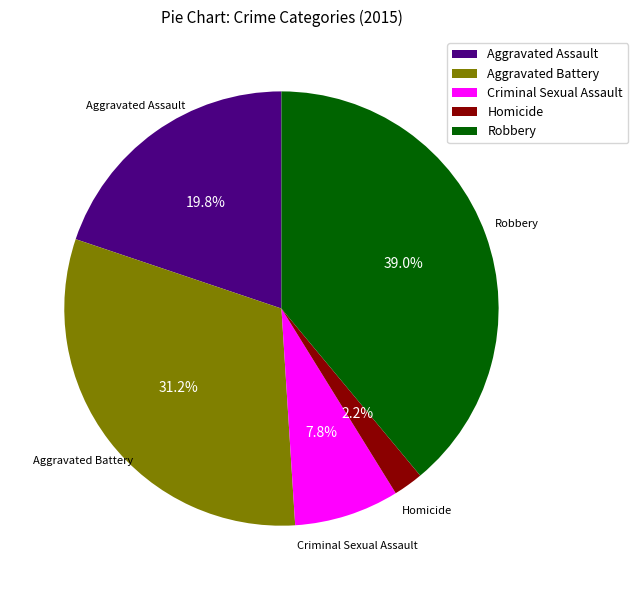

Is there any slice that represents more than half of the pie?

No